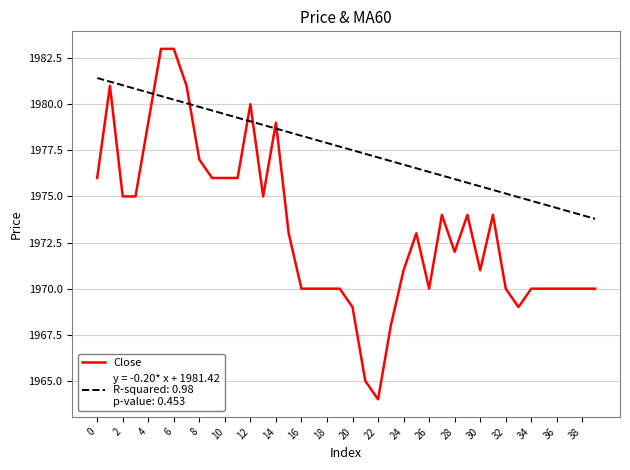

What is the greatest value displayed?

1983.0